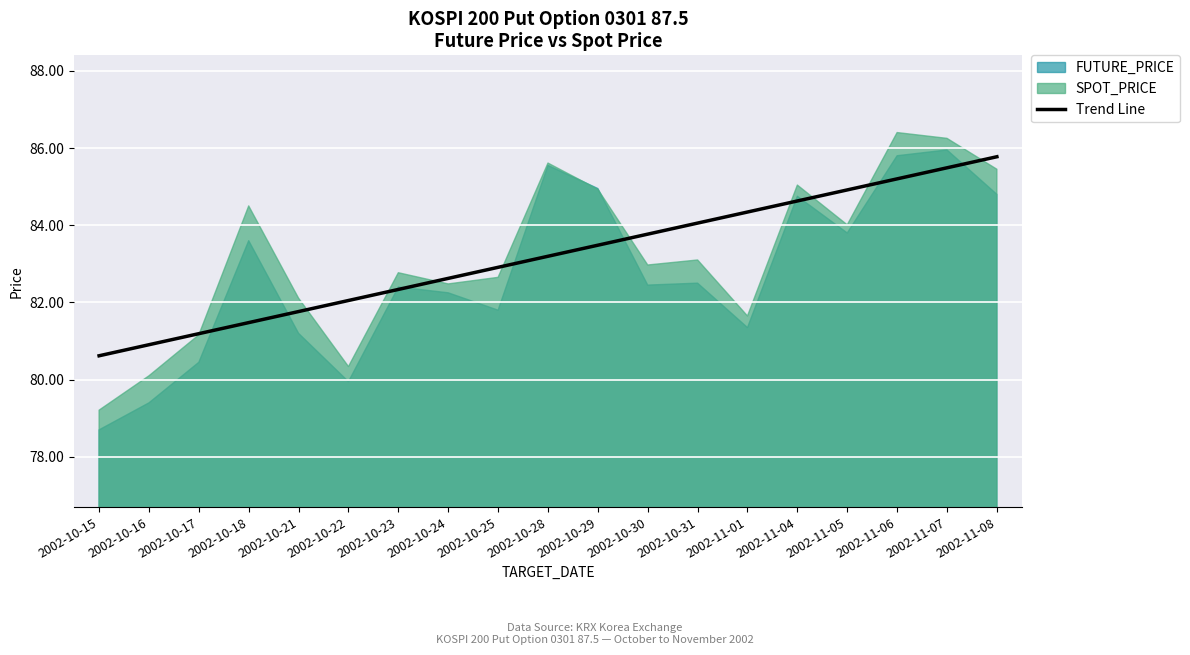

Rank the categories by Trend Line value from highest to lowest.

2002-11-08, 2002-11-07, 2002-11-06, 2002-11-05, 2002-11-04, 2002-11-01, 2002-10-31, 2002-10-30, 2002-10-29, 2002-10-28, 2002-10-25, 2002-10-24, 2002-10-23, 2002-10-22, 2002-10-21, 2002-10-18, 2002-10-17, 2002-10-16, 2002-10-15